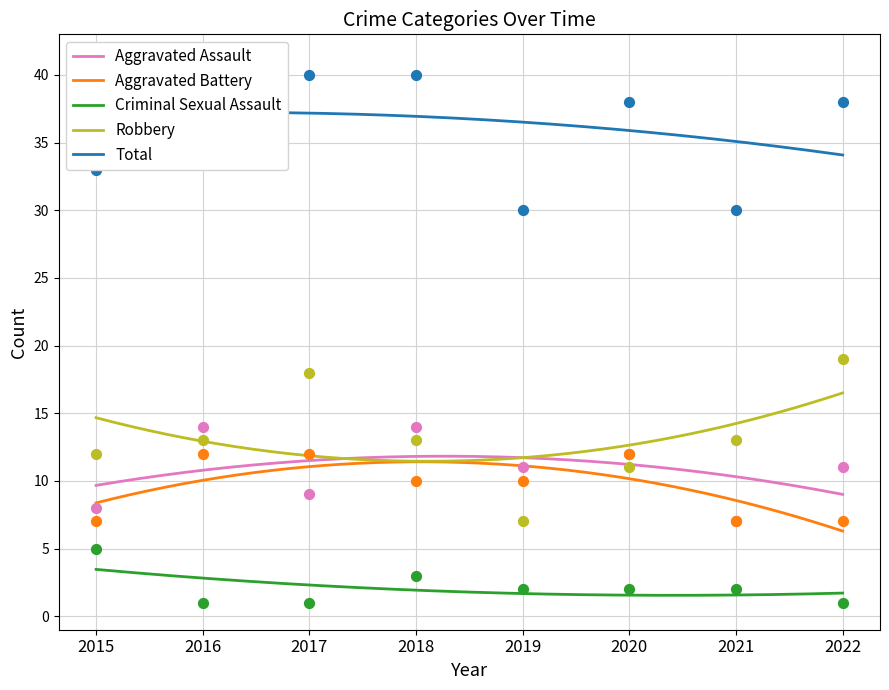

Which series contains the lowest Y value?

Criminal Sexual Assault